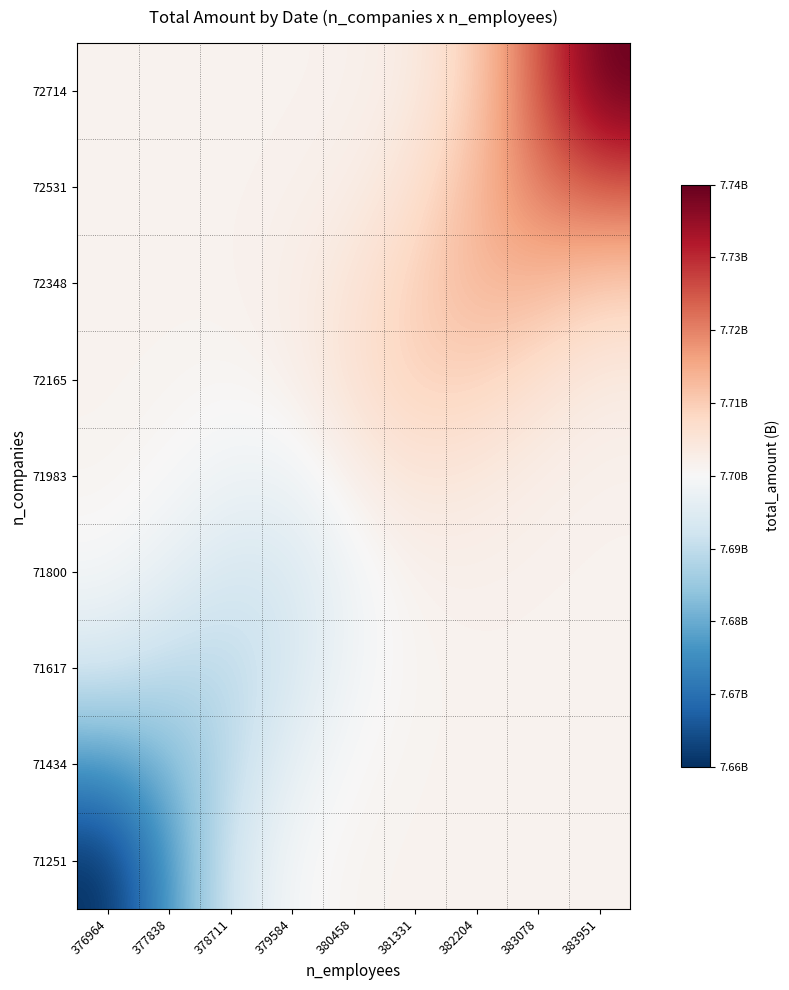

Between 383951 and 376964, which is larger?

383951